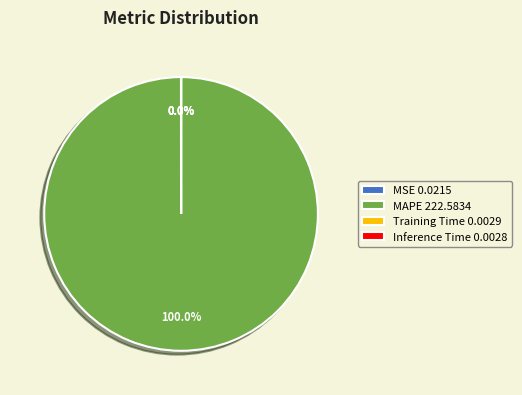

Which category has the biggest portion of the pie?

MAPE